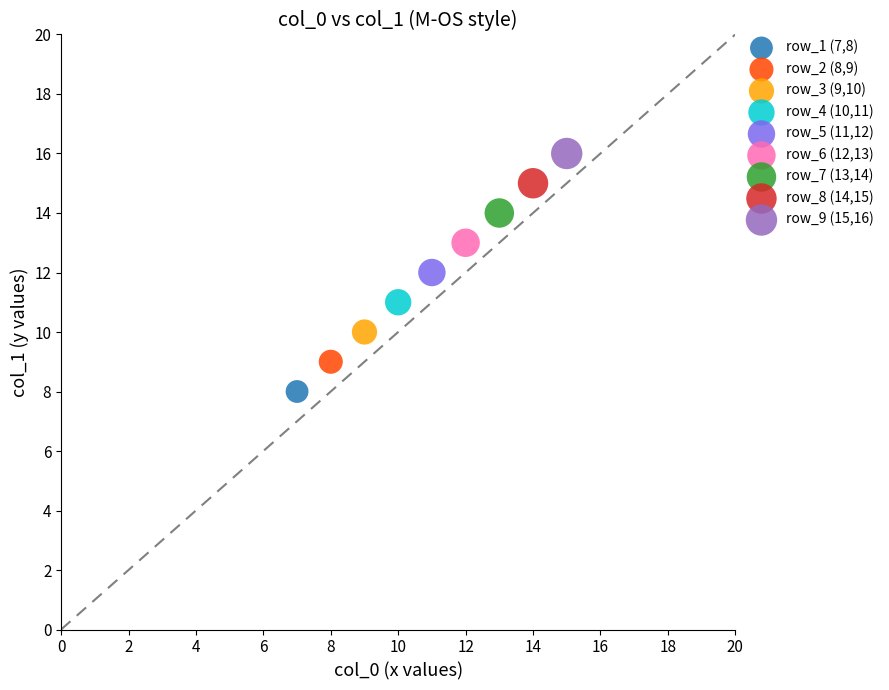

Which series contains the highest Y value?

row_9 (15,16)